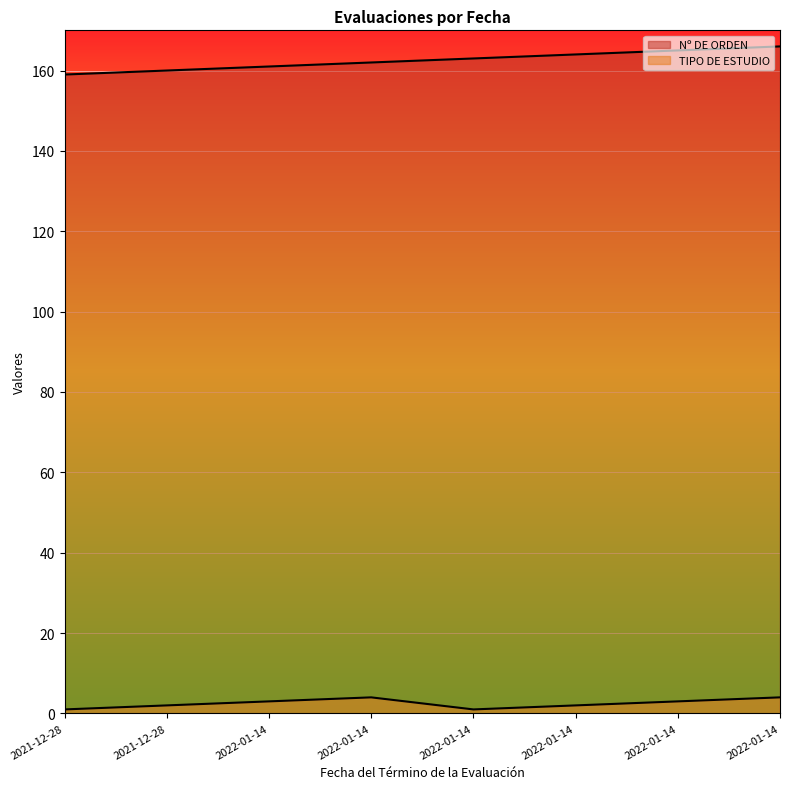

At how many categories does at least one series exceed 20?

8